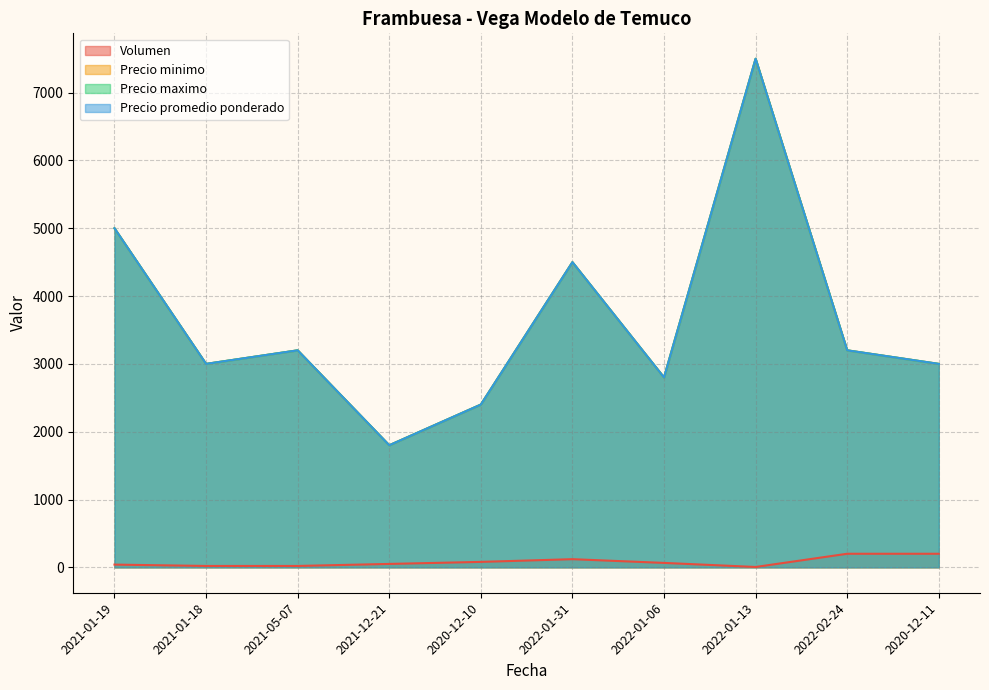

What is the sum of all Precio promedio ponderado values?

36400